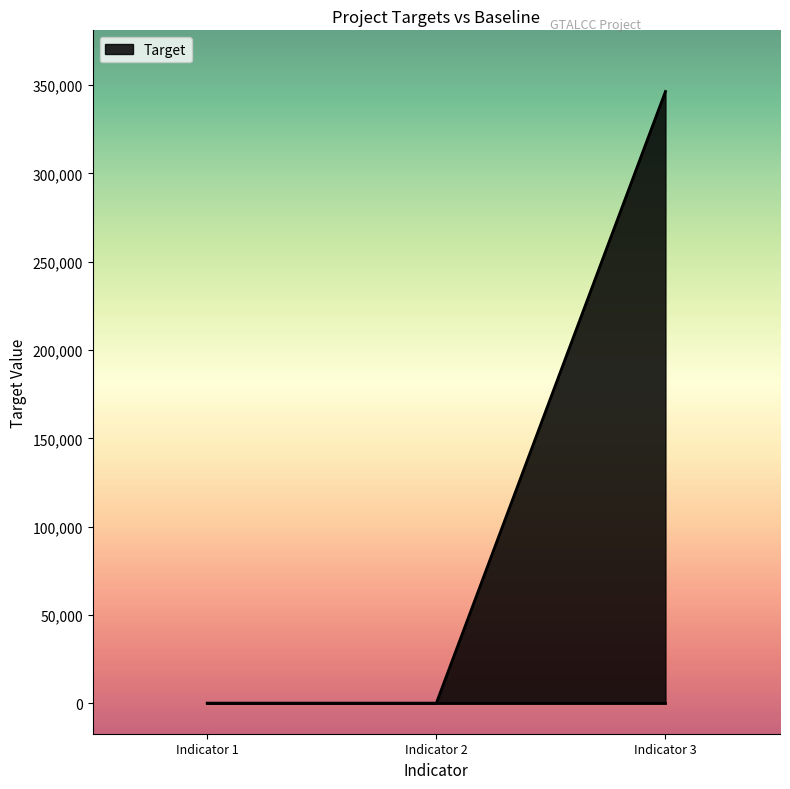

What is the difference between the maximum and minimum values?

346440